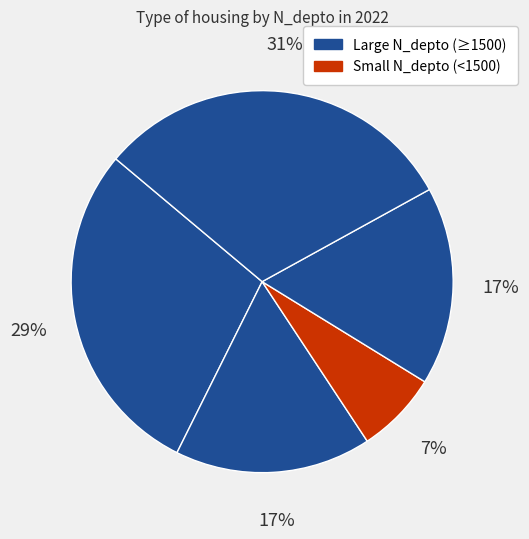

Count the number of slices in the pie.

5